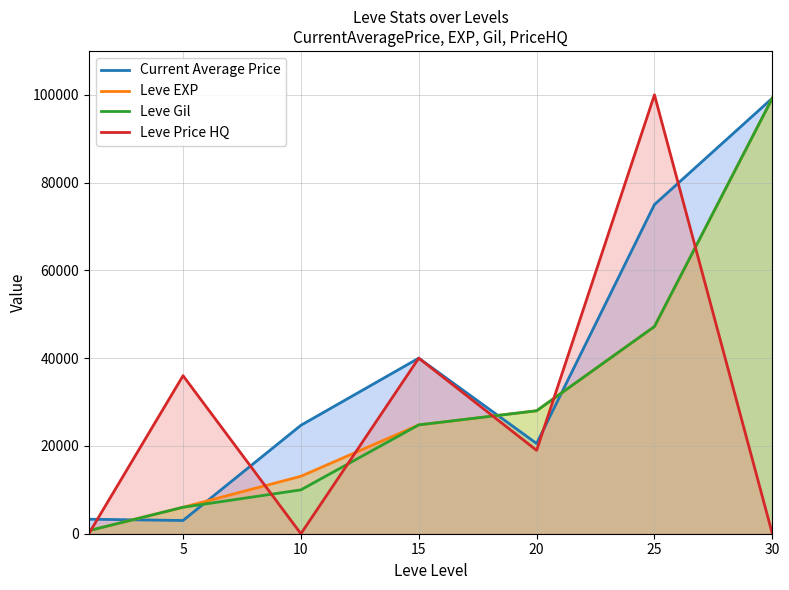

What is the maximum value shown in the chart?

99985